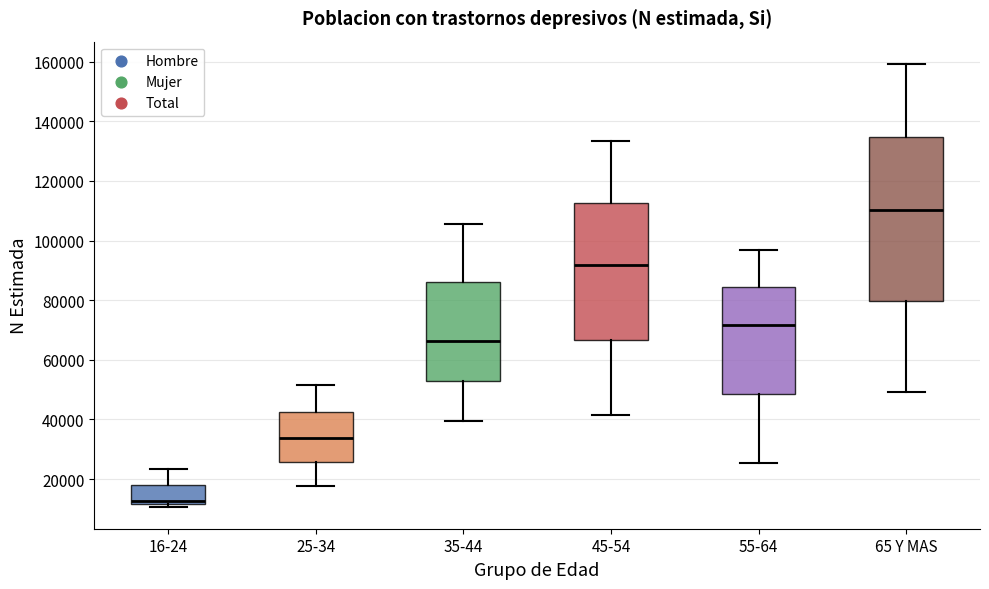

Reading left to right, transcribe this box plot: for each box, give where its median line is, the range the box spans, and where its two whiskers end, as read against the y-axis. The values are not printed on the chart, so give them approximately, as read against the axis.

16-24: median 12000 (just above the box's lower edge), box 12000 to 18000, whiskers 10000 to 24000
25-34: median 34000, box 26000 to 42000, whiskers 18000 to 52000
35-44: median 66000, box 52000 to 86000, whiskers 40000 to 106000
45-54: median 92000, box 66000 to 112000, whiskers 42000 to 134000
55-64: median 72000, box 48000 to 84000, whiskers 26000 to 96000
65 Y MAS: median 110000, box 80000 to 134000, whiskers 50000 to 160000